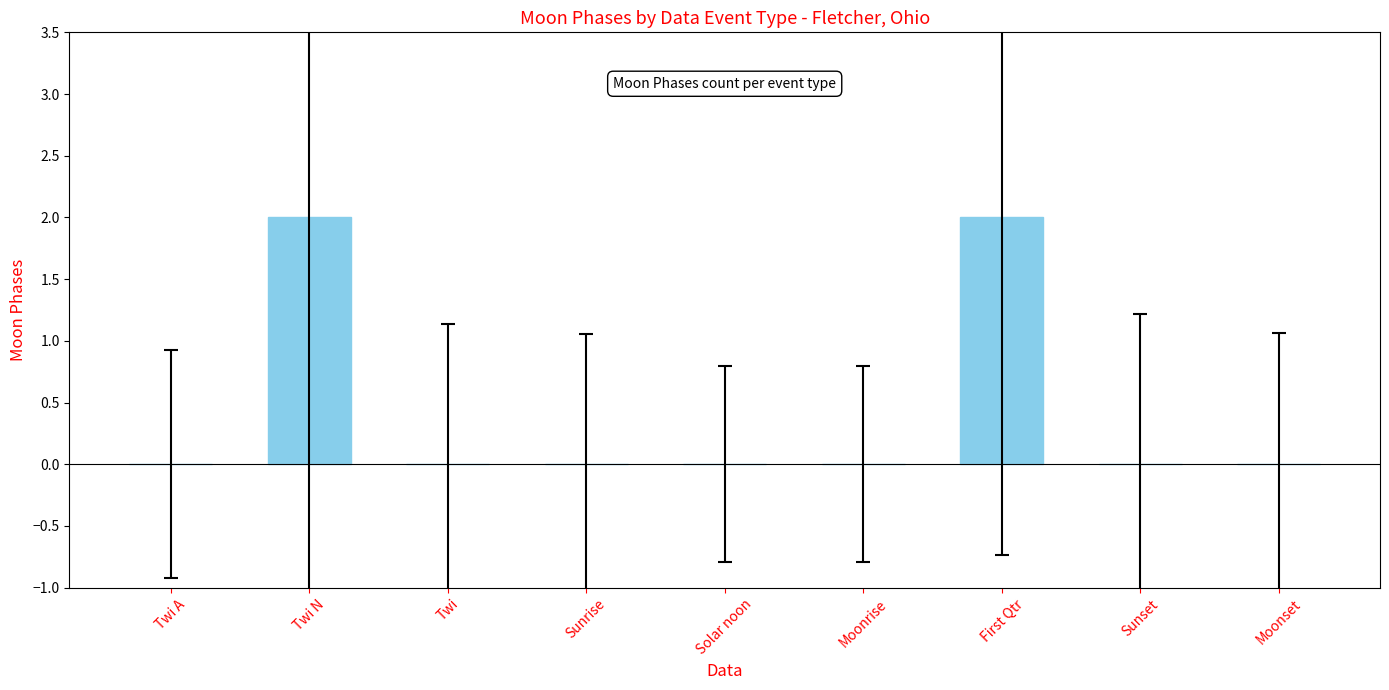

What is the maximum value shown in the chart?

2